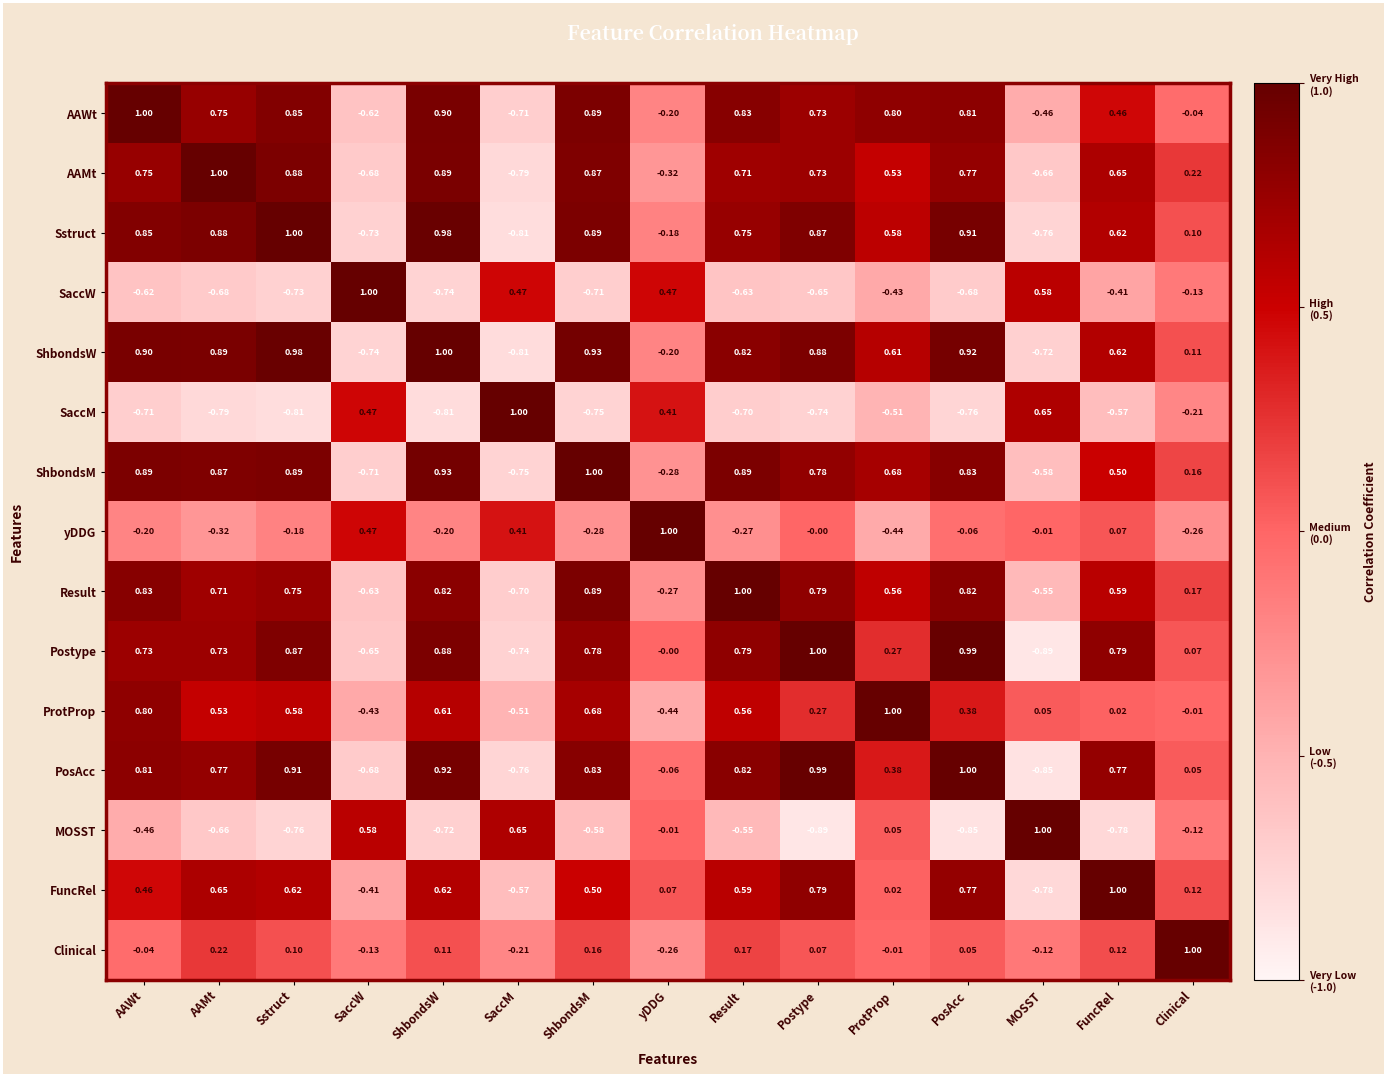

Count the number of categories in the chart.

15